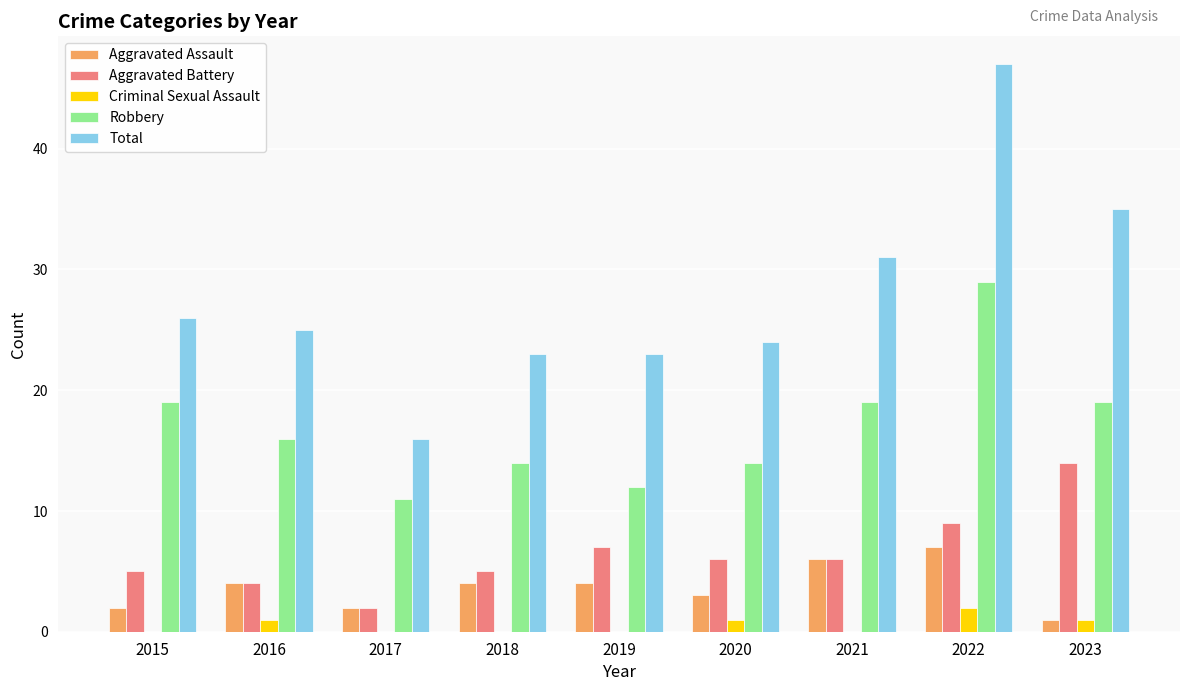

At which category is the sum across all series the highest?

2022